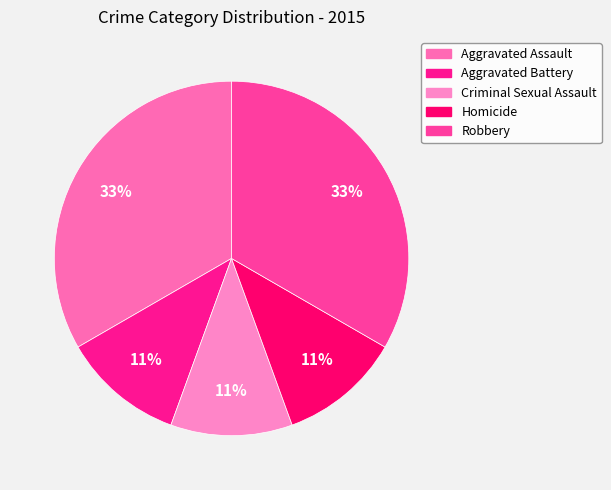

How many slices are in this pie chart?

5